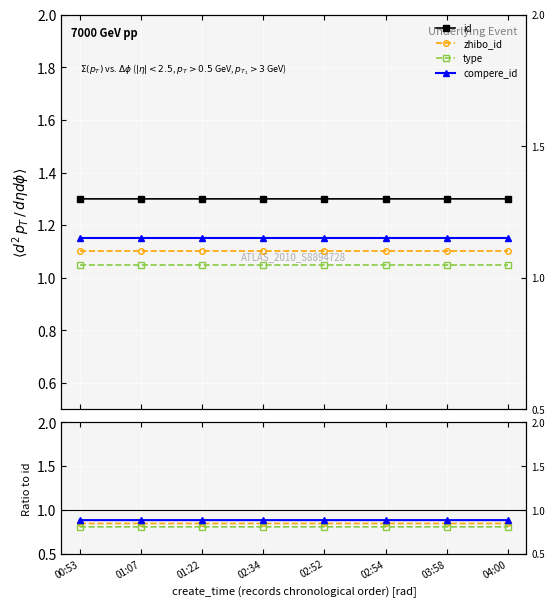

What position from the right is 02:34?

5